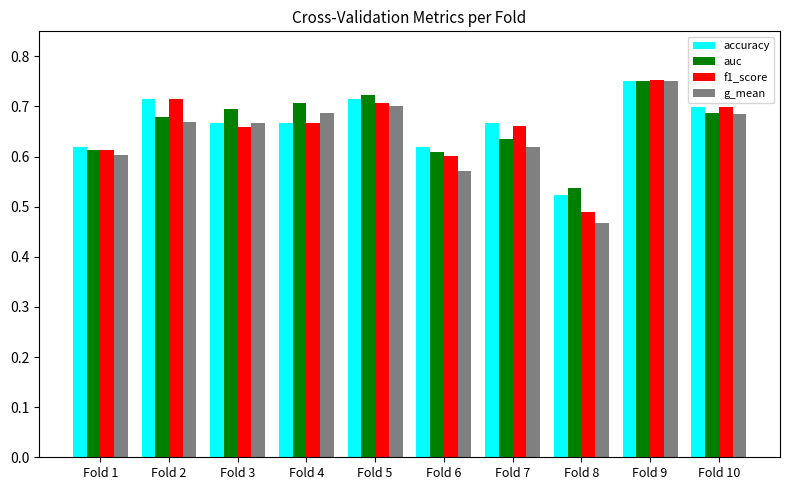

Does the chart contain any negative values?

No